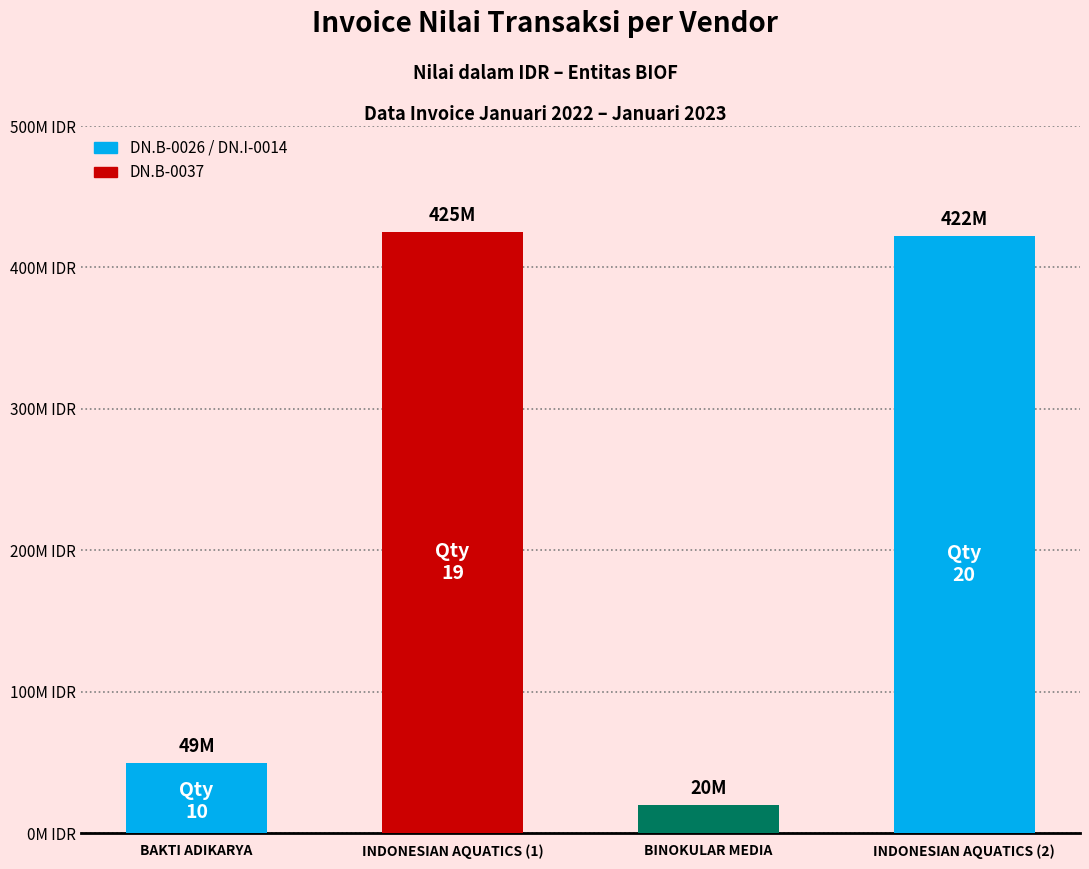

What is the greatest value displayed?

424954000